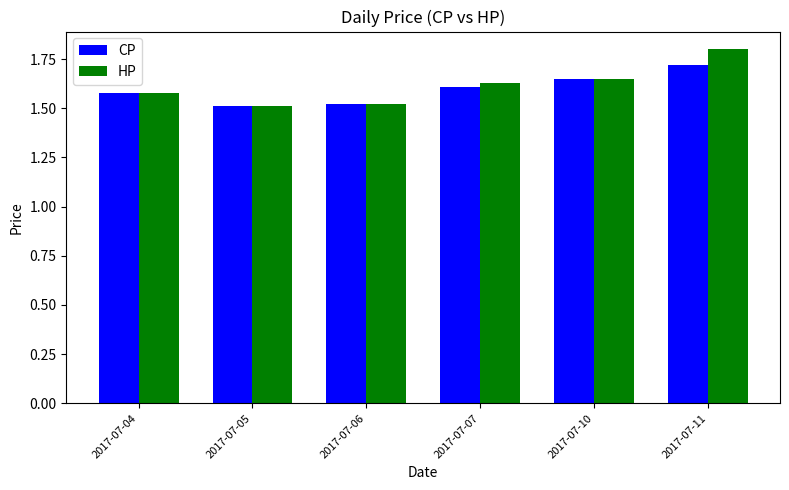

What is the sum of the HP values at 2017-07-05 and 2017-07-07?

3.1